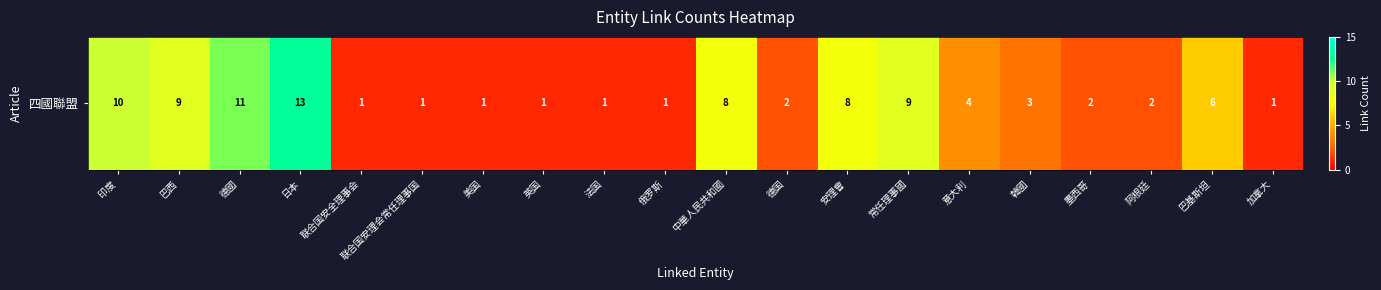

List the labels in order of value, smallest first.

联合国安全理事会, 联合国安理会常任理事国, 美国, 英国, 法国, 俄罗斯, 加拿大, 德国, 墨西哥, 阿根廷, 韓國, 意大利, 巴基斯坦, 中華人民共和國, 安理會, 巴西, 常任理事國, 印度, 德國, 日本